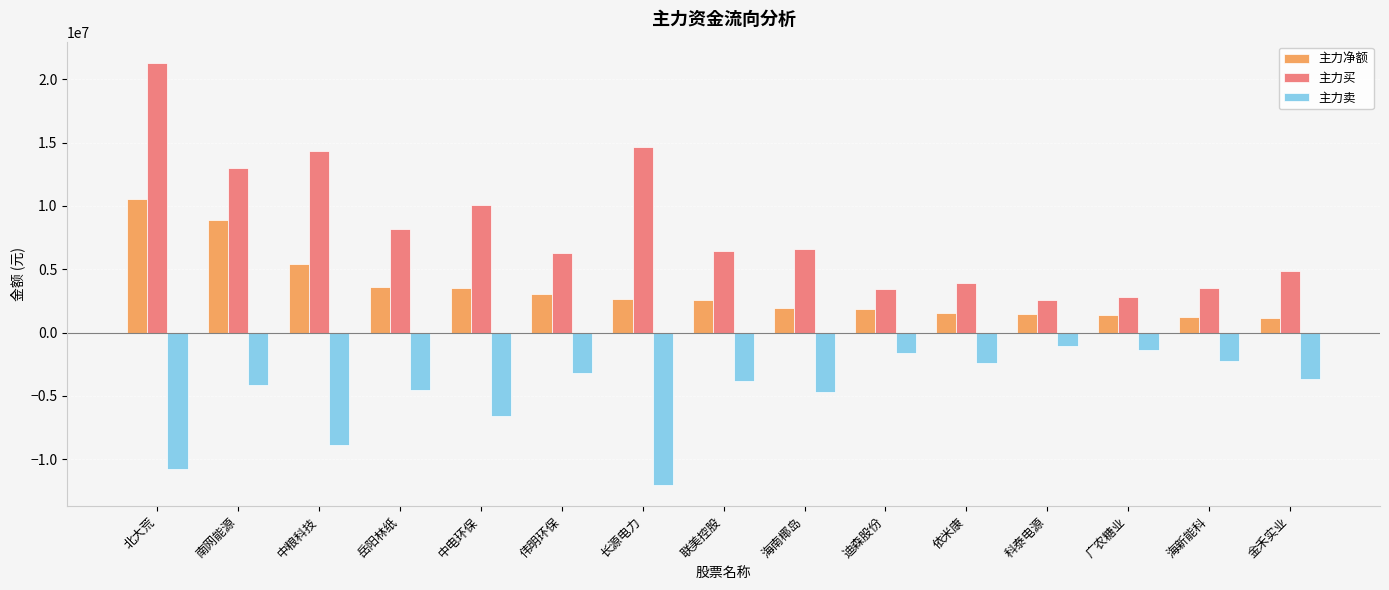

True or false: 主力买 has a value of 10107758 at 中电环保.

True